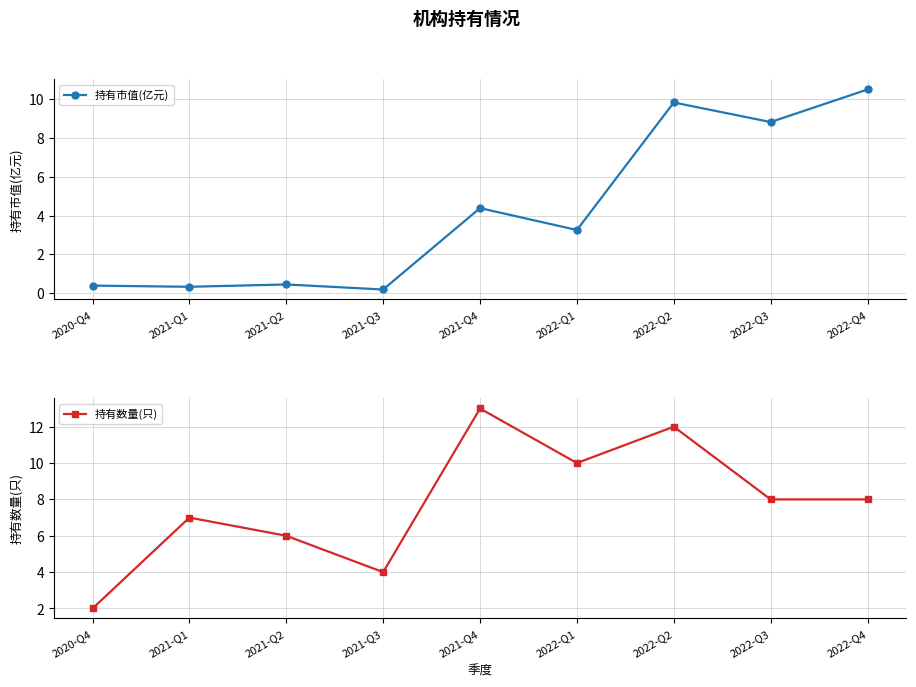

Does the chart have visible grid lines?

Yes